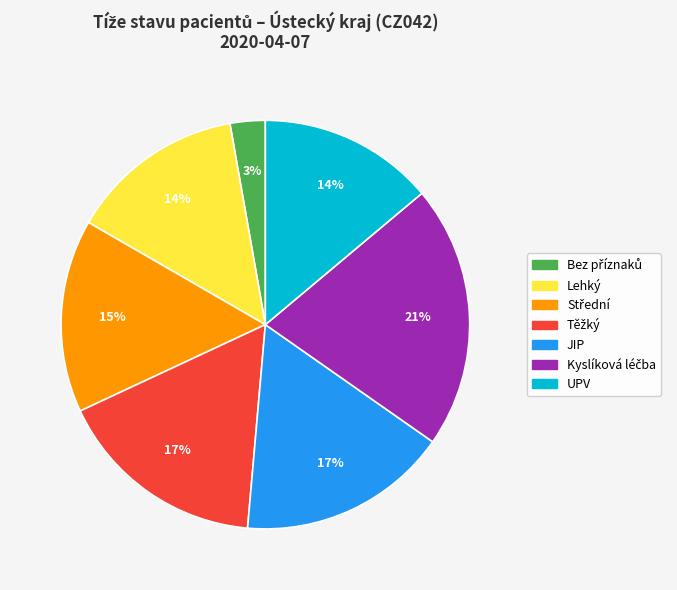

To the nearest percent, what is the average slice percentage?

14%